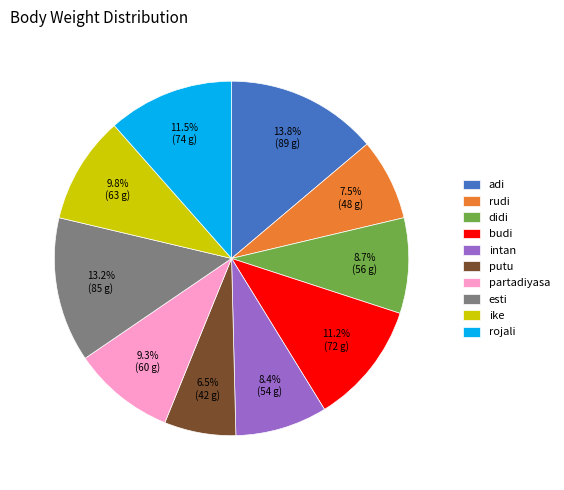

The intan slice represents 17% of the pie. True or false?

False